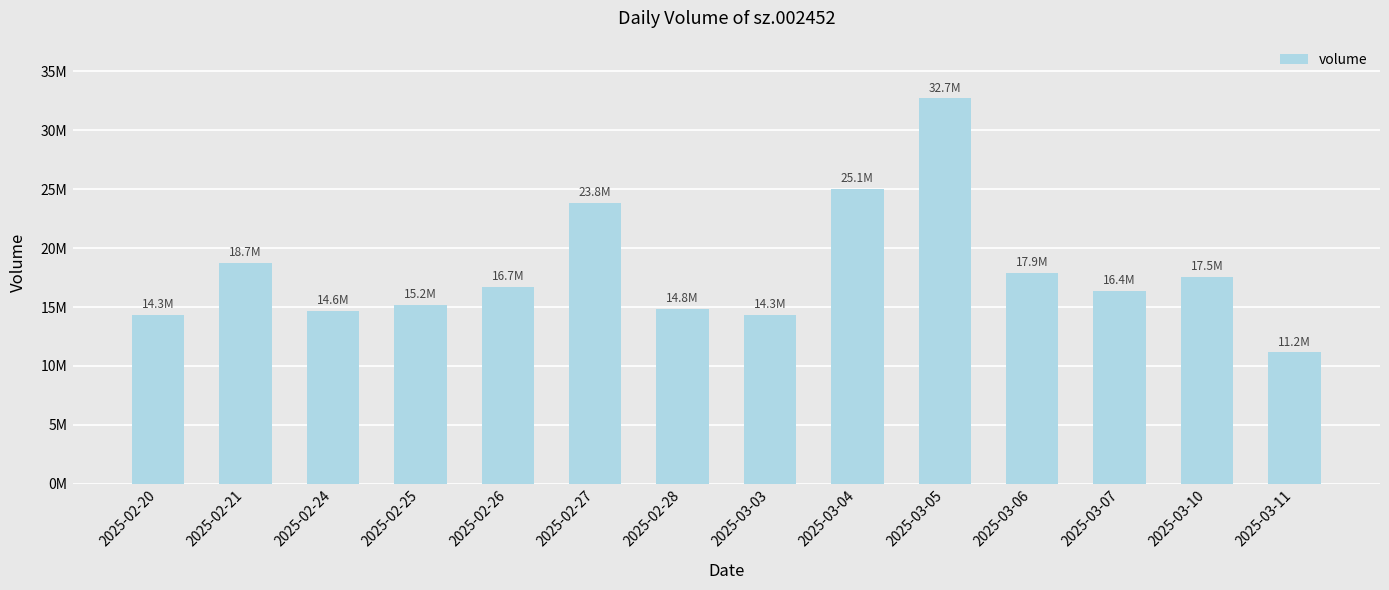

Rank the categories by value from highest to lowest.

2025-03-05, 2025-03-04, 2025-02-27, 2025-02-21, 2025-03-06, 2025-03-10, 2025-02-26, 2025-03-07, 2025-02-25, 2025-02-28, 2025-02-24, 2025-02-20, 2025-03-03, 2025-03-11